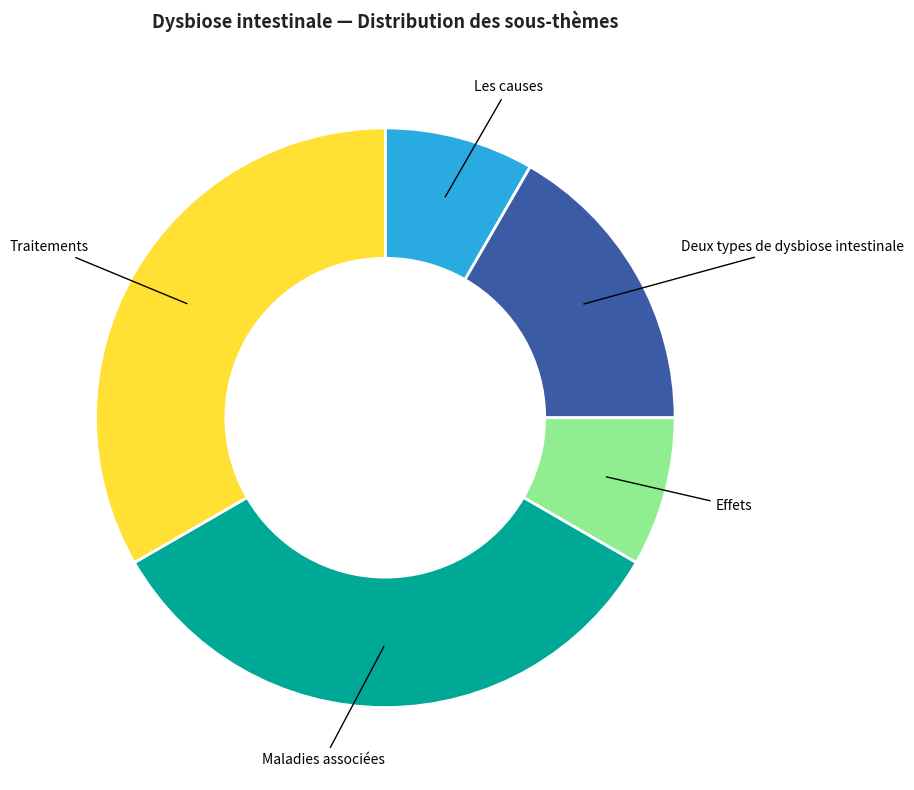

Between Deux types de dysbiose intestinale and Maladies associées, which is larger?

Maladies associées